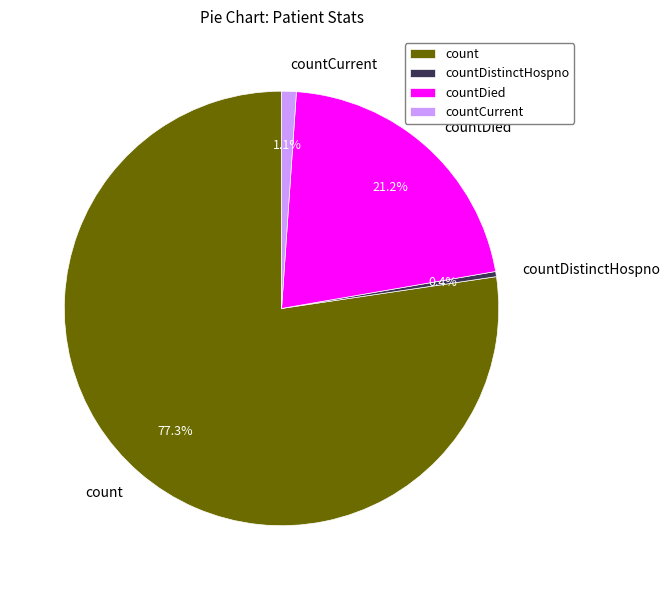

What is the total percentage of count and countDistinctHospno?

77.7%